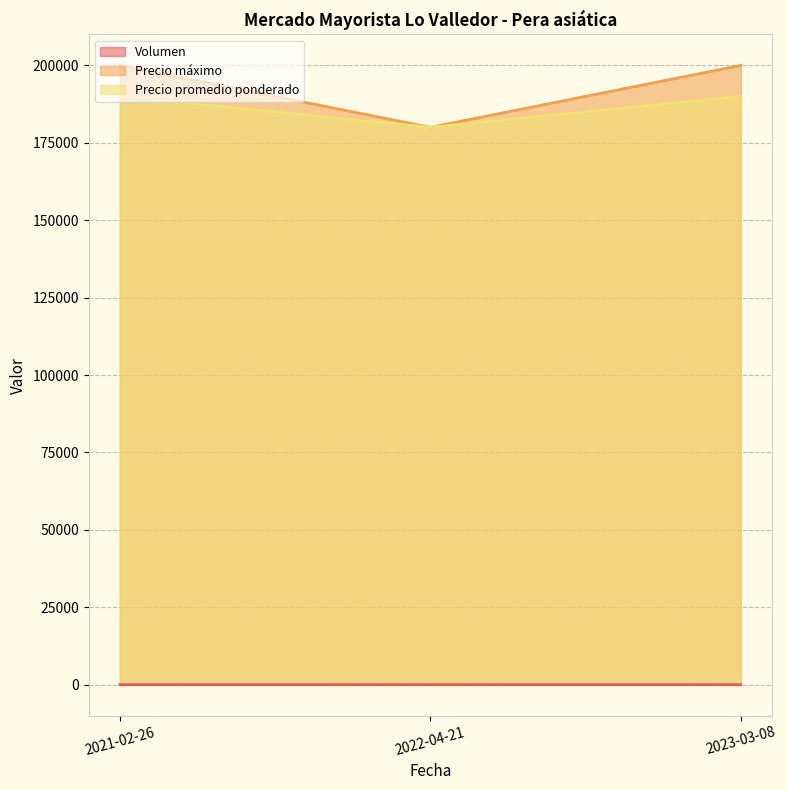

List the series in order of their peak value, highest first.

Precio máximo, Precio promedio ponderado, Volumen